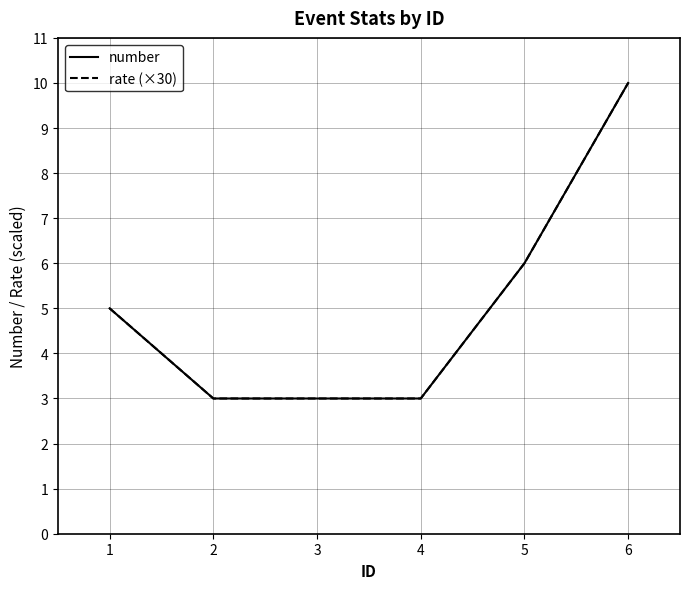

Rank the series at 5 from highest to lowest value.

number, rate (×30)